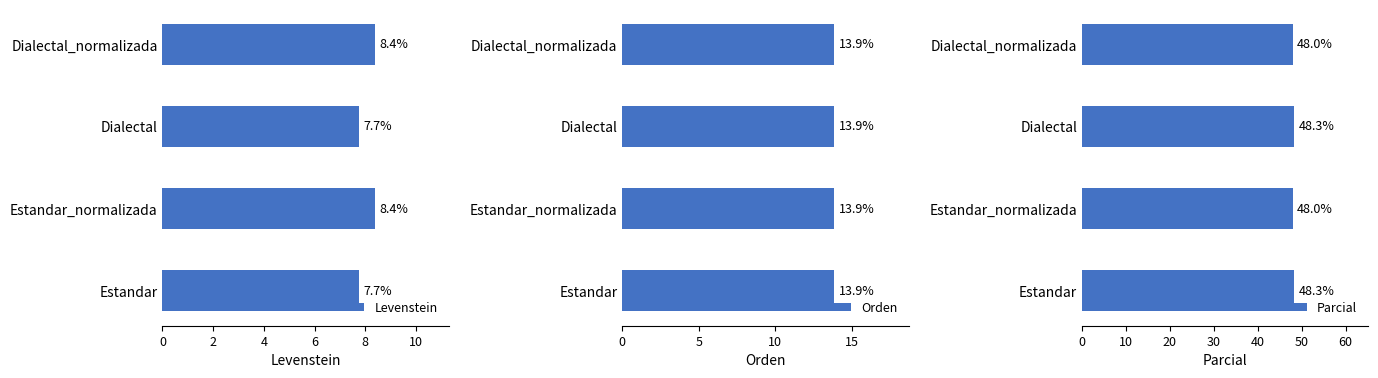

How many distinct data groups are displayed?

3